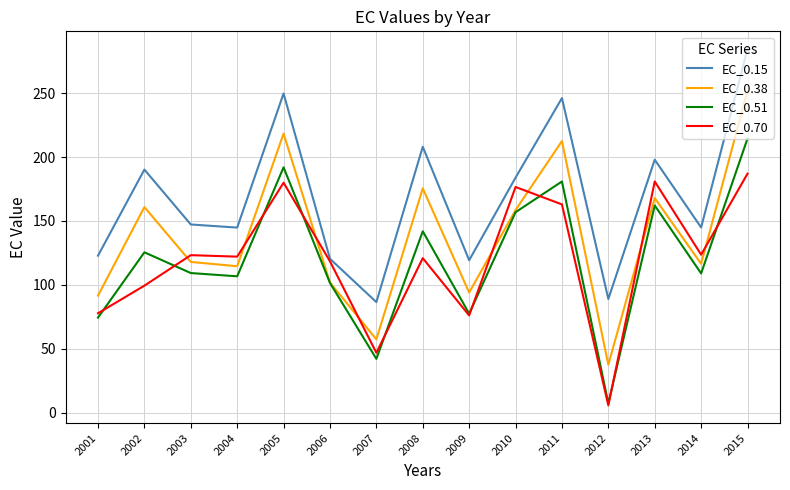

What is the maximum value shown in the chart?

284.5